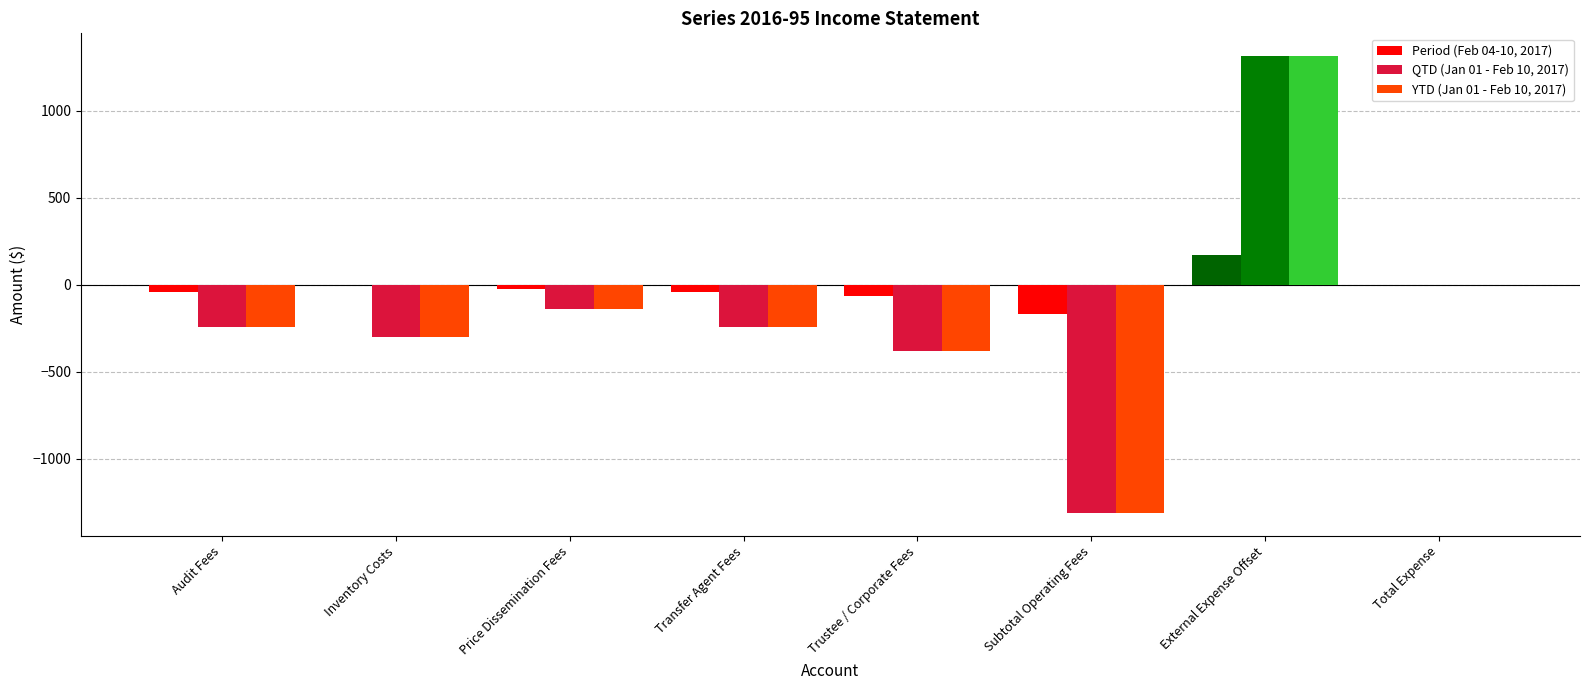

Which category has the highest value across all series?

External Expense Offset